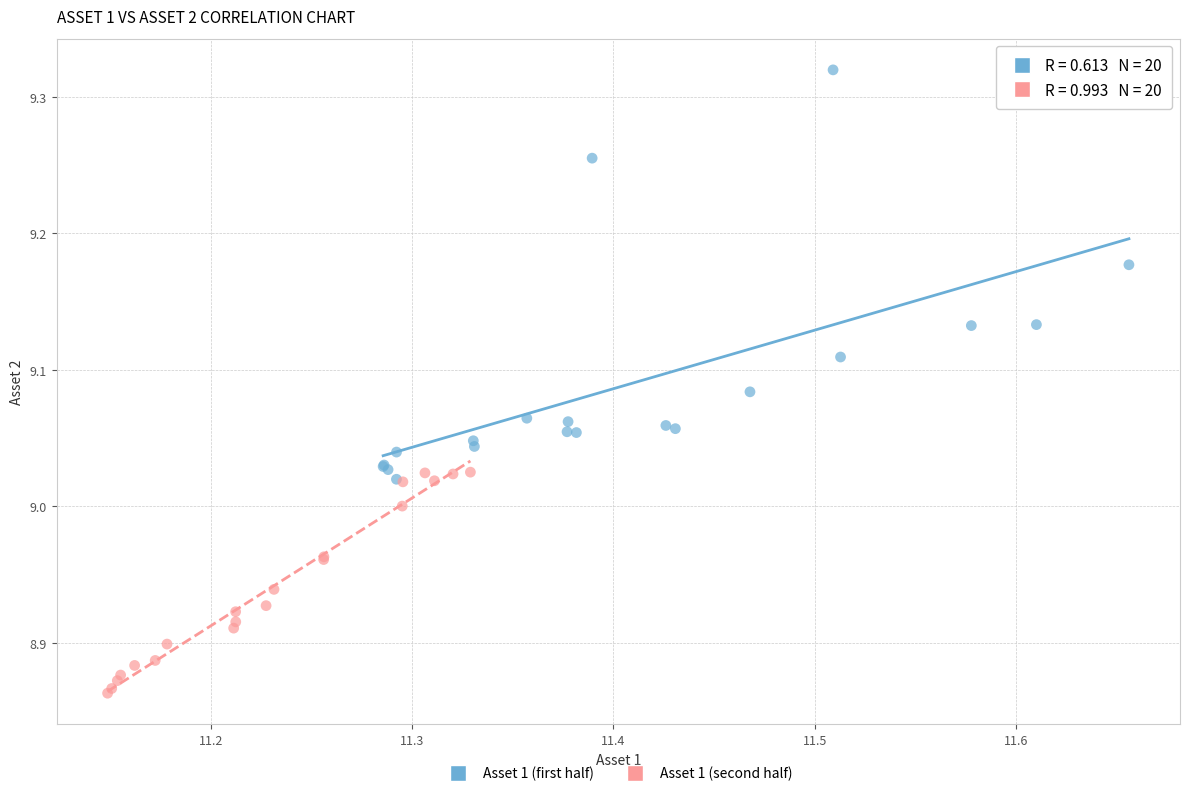

Which series contains the highest Y value?

Asset 1 (first half)